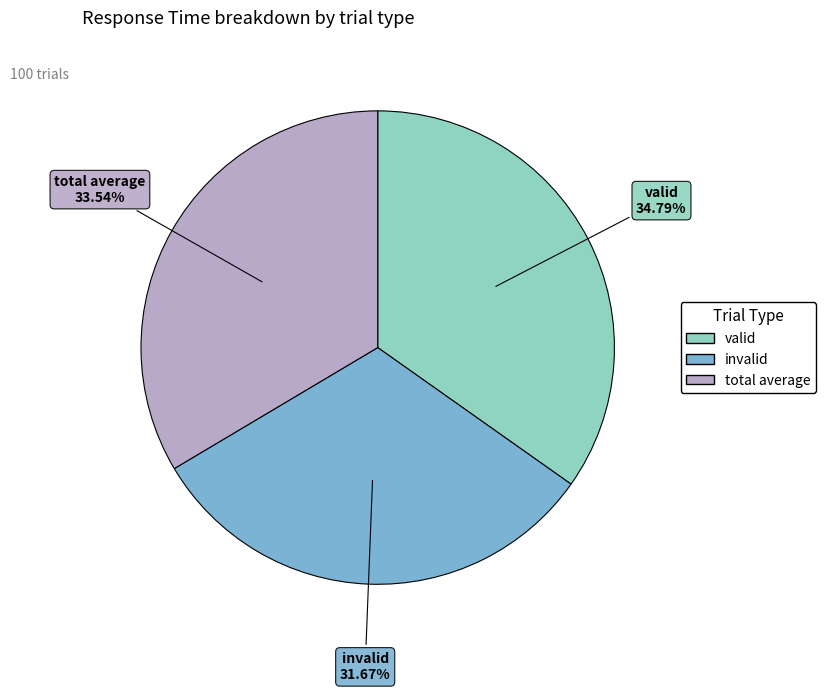

To the nearest percent, what portion does invalid represent?

32%